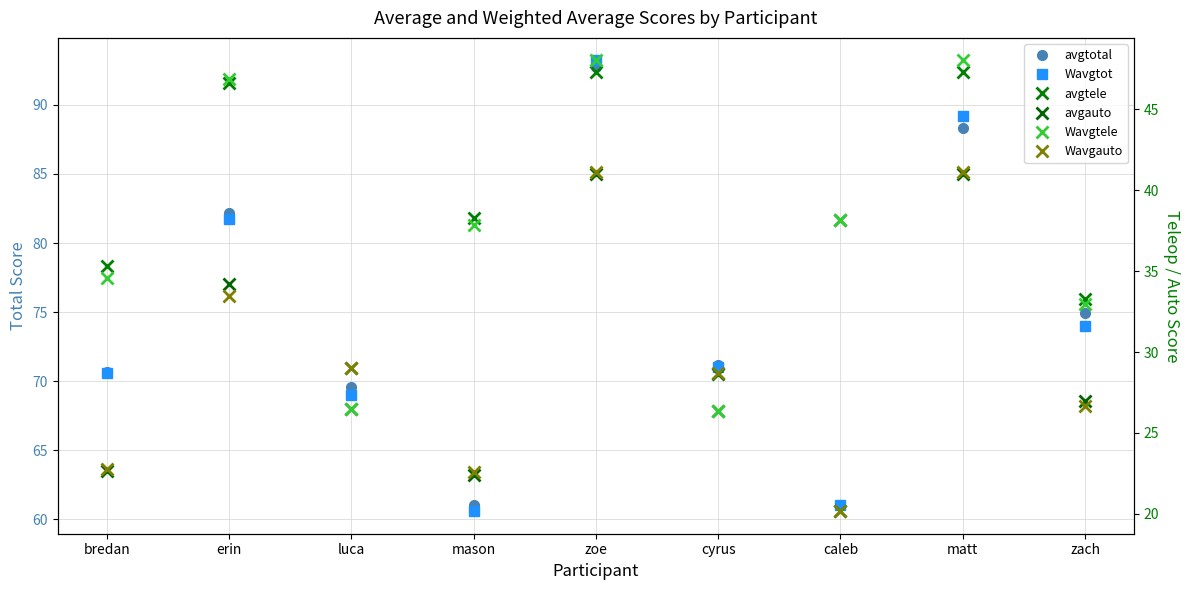

Reading left to right, extract all data points from this chart.

avgtotal: 70.6	82.2	69.6	61.0	92.8	71.2	61.0	88.3	74.9
Wavgtot: 70.6	81.8	69.0	60.6	93.2	71.0	61.0	89.2	74.0
avgtele: 35.3	46.6	26.5	38.3	47.3	26.3	38.2	47.3	33.3
avgauto: 22.7	34.2	29.0	22.4	41.0	28.7	20.2	41.0	27.0
Wavgtele: 34.6	46.9	26.5	37.8	48.0	26.4	38.2	48.0	33.0
Wavgauto: 22.8	33.4	29.0	22.6	41.1	28.7	20.2	41.1	26.7